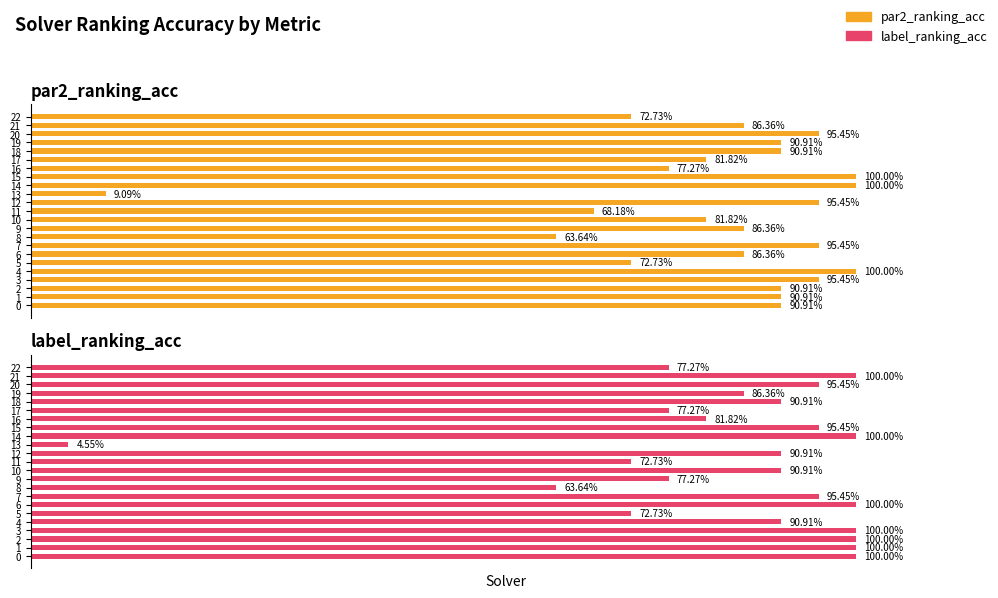

Reading left to right, extract all data points from this chart.

par2_ranking_acc: 0.9	0.9	0.9	1.0	1.0	0.7	0.9	1.0	0.6	0.9	0.8	0.7	1.0	0.1	1.0	1.0	0.8	0.8	0.9	0.9	1.0	0.9	0.7
label_ranking_acc: 1.0	1.0	1.0	1.0	0.9	0.7	1.0	1.0	0.6	0.8	0.9	0.7	0.9	0.0	1.0	1.0	0.8	0.8	0.9	0.9	1.0	1.0	0.8